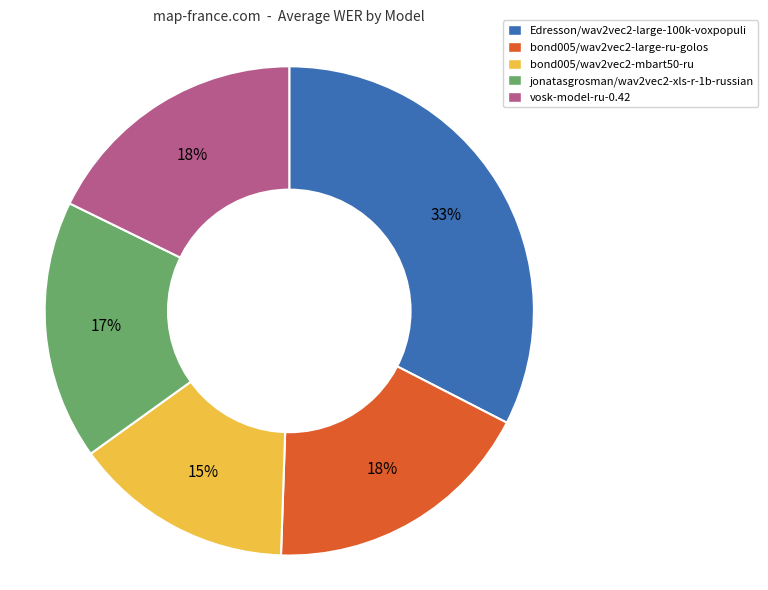

Combined, do Edresson/wav2vec2-large-100k-voxpopuli and jonatasgrosman/wav2vec2-xls-r-1b-russian account for over 50%?

No